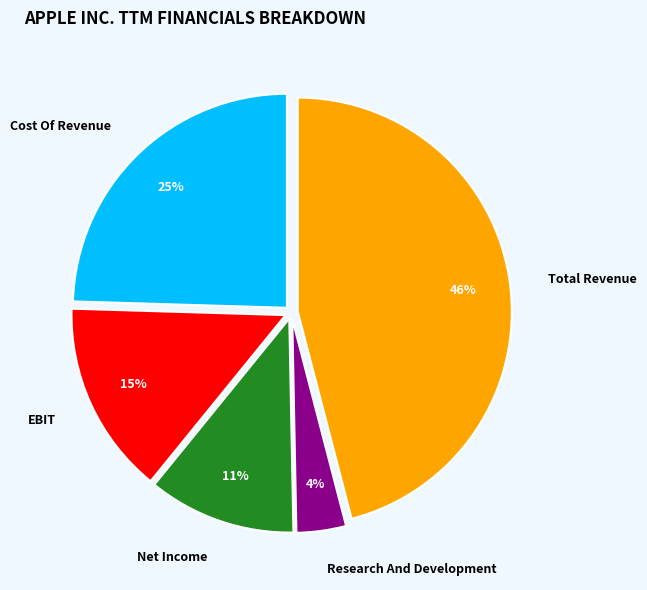

Which has a higher value, Total Revenue or EBIT?

Total Revenue